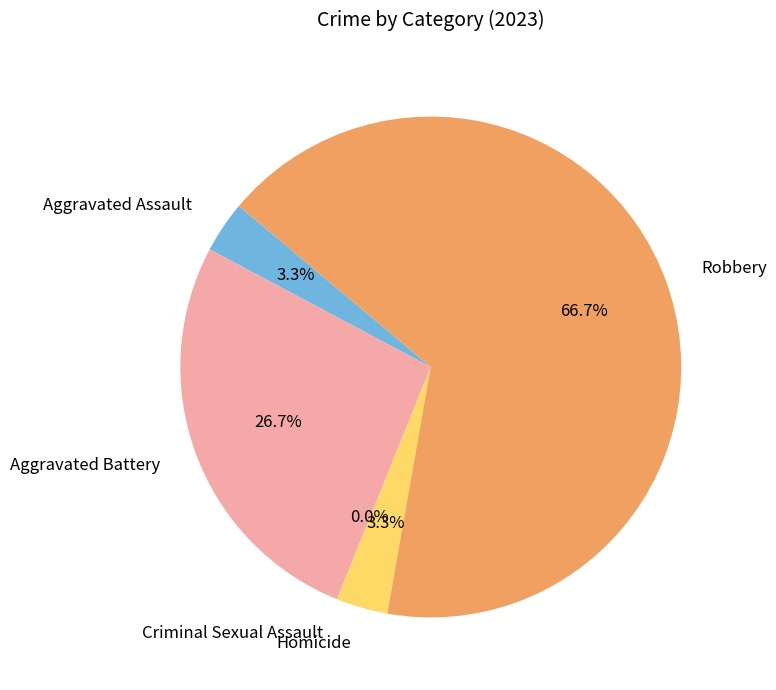

Is the sum of Aggravated Battery and Robbery greater than half?

Yes